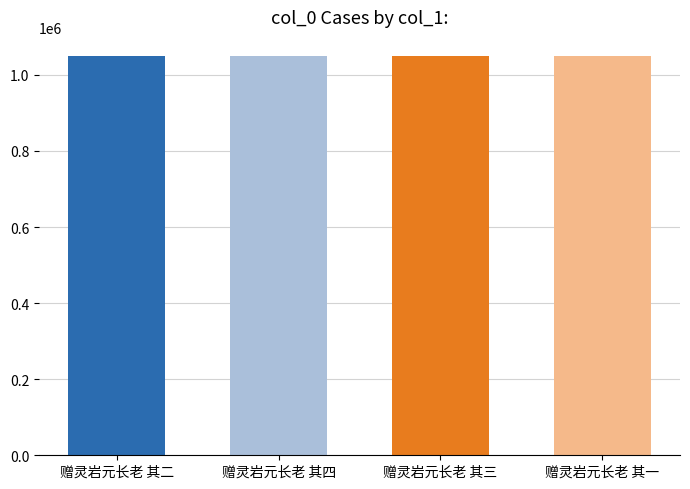

Read the value at 赠灵岩元长老 其二.

1049713